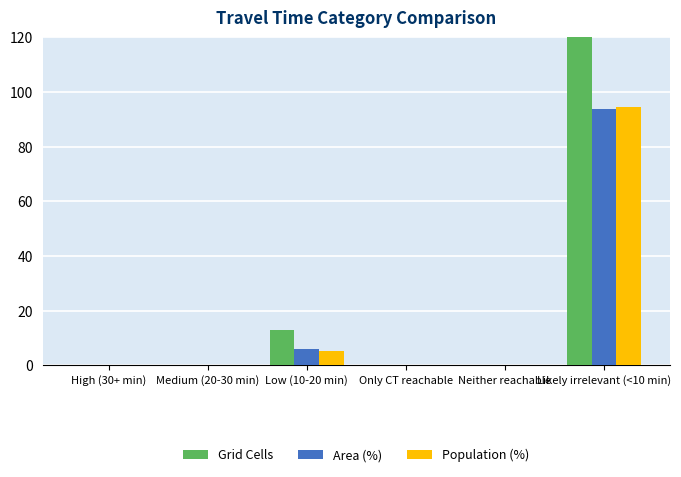

Rank the categories by Area (%) value from lowest to highest.

High (30+ min), Medium (20-30 min), Only CT reachable, Neither reachable, Low (10-20 min), Likely irrelevant (<10 min)